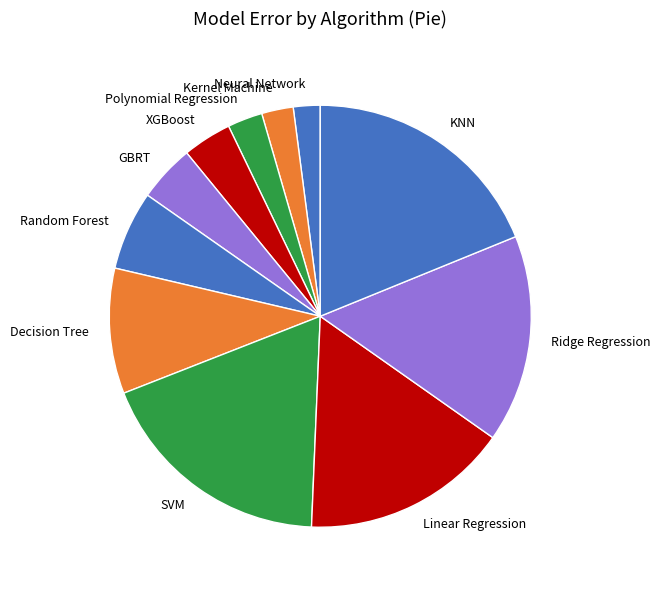

Approximately how many times larger is the value at Decision Tree compared to GBRT?

2.2